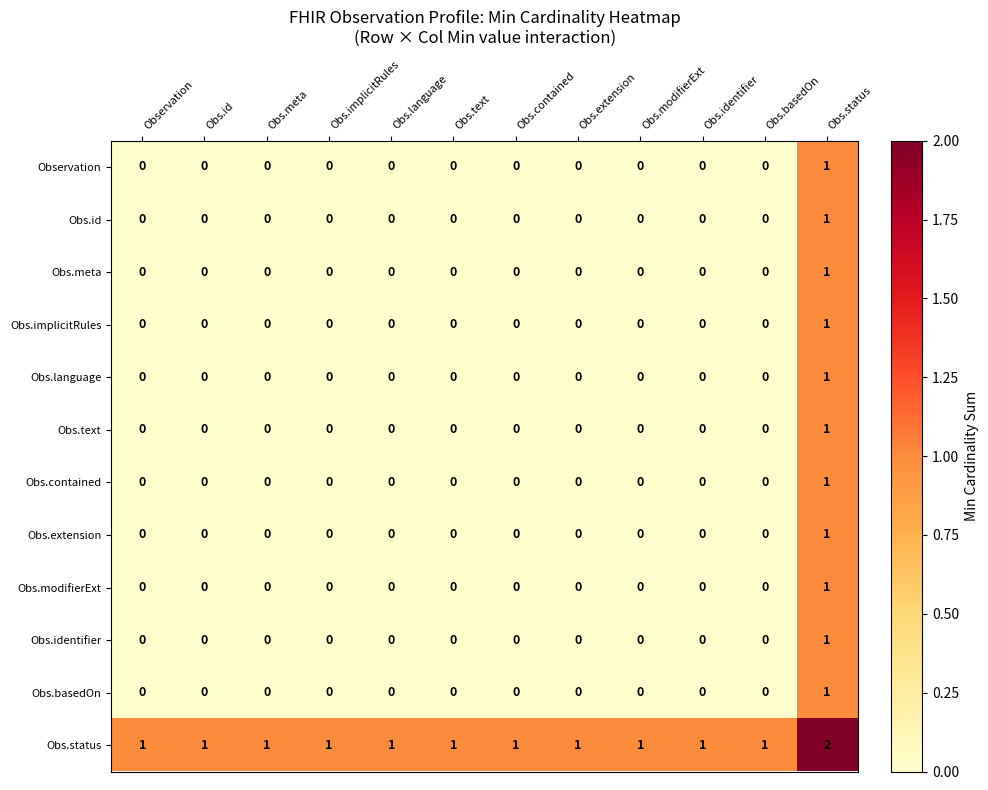

Which series has the largest total across all categories?

Obs.status